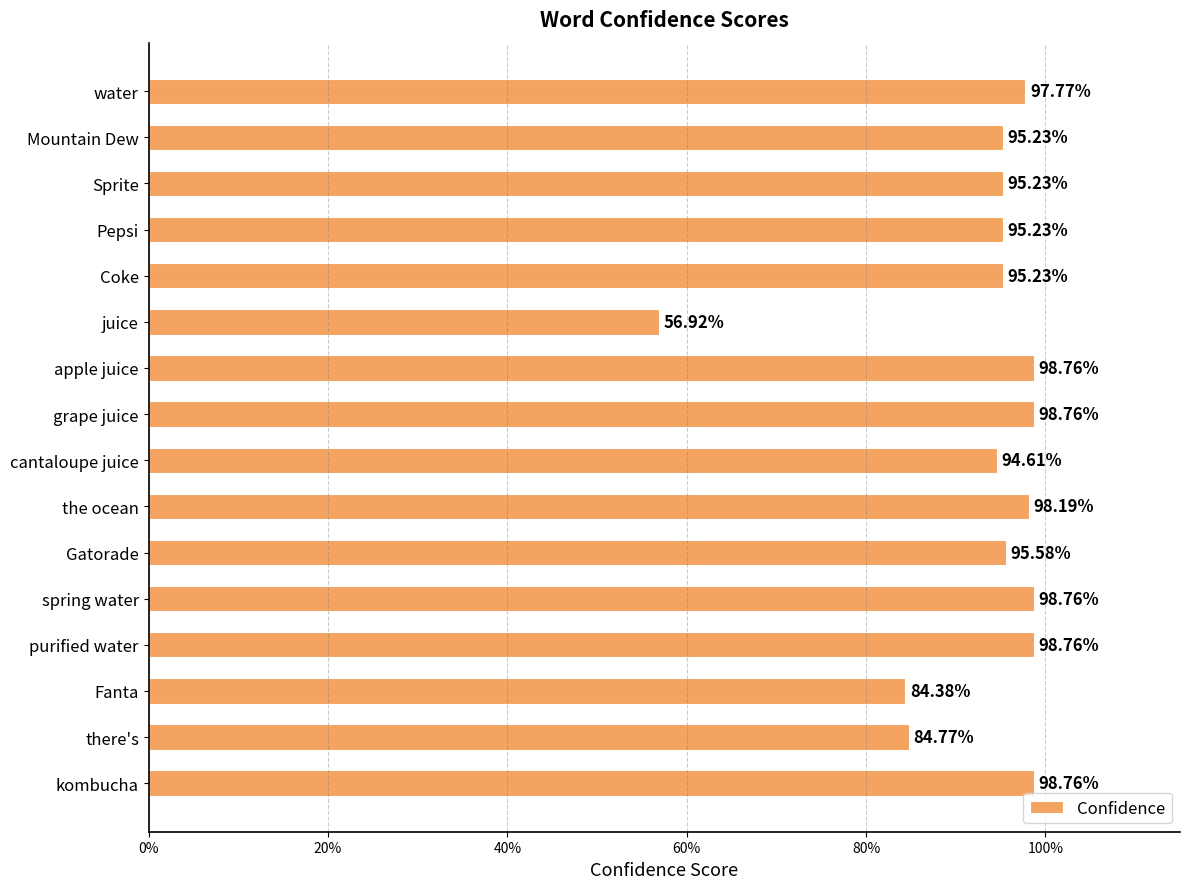

What is the sum of all values?

14.9